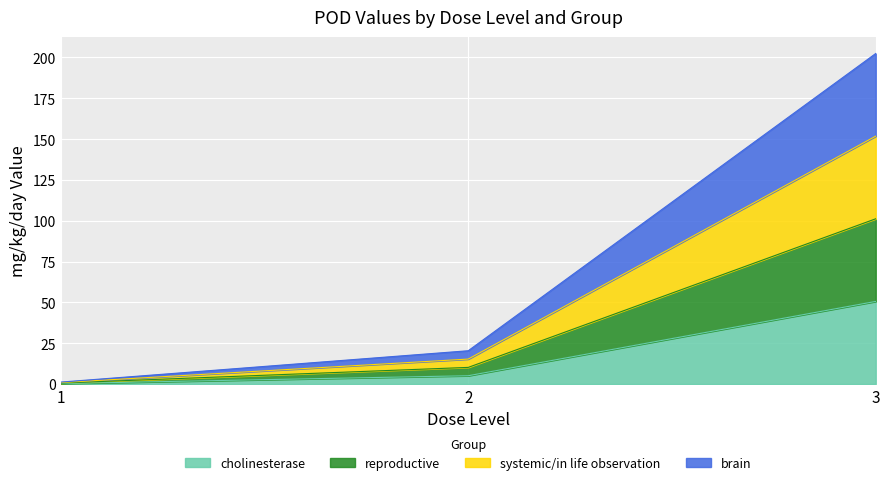

Rank the series by their maximum value, from lowest to highest.

cholinesterase, reproductive, systemic/in life observation, brain